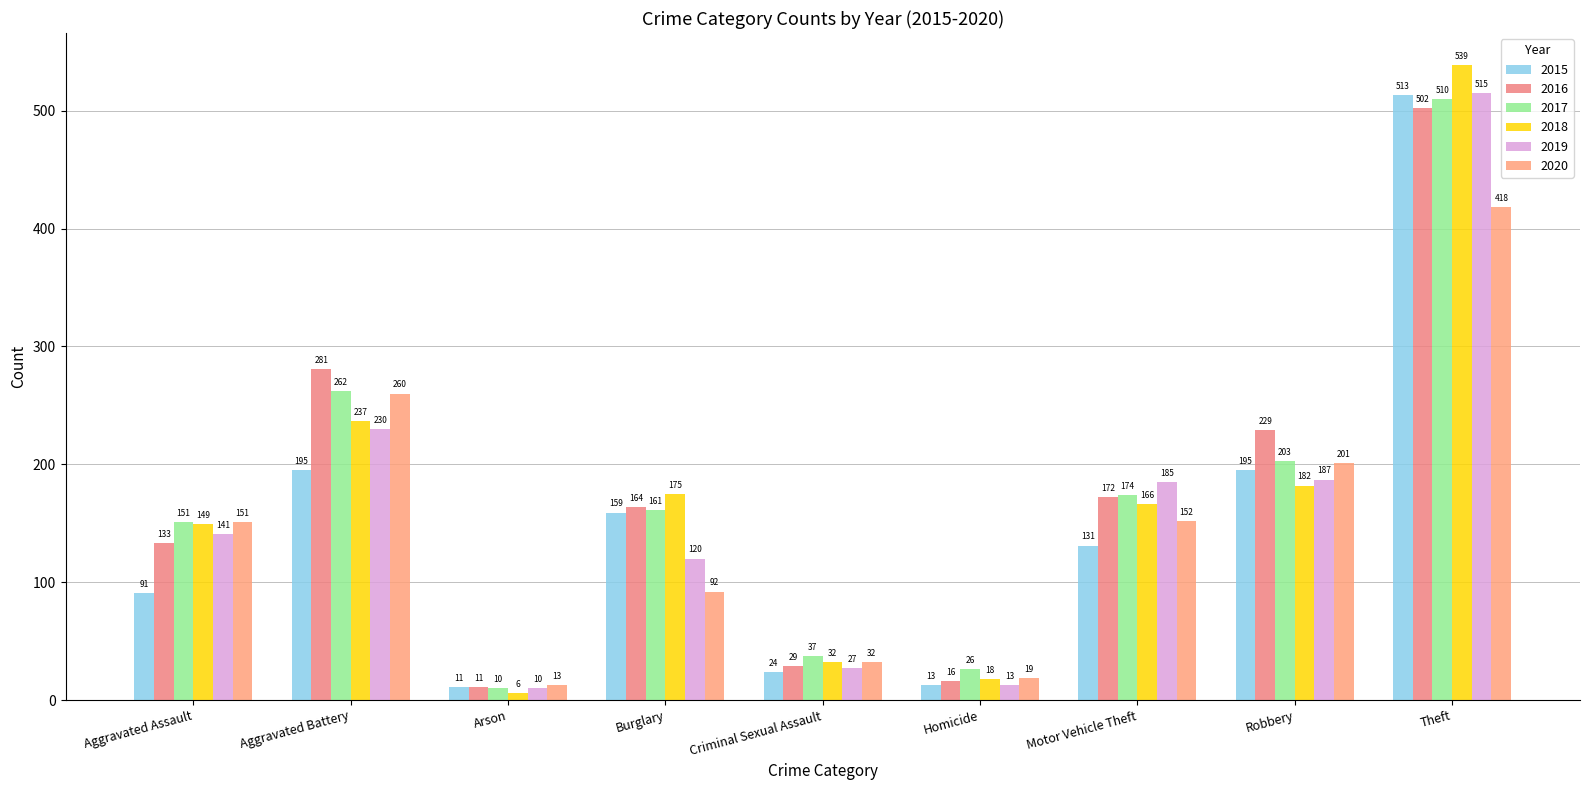

How many data points does each series have?

9